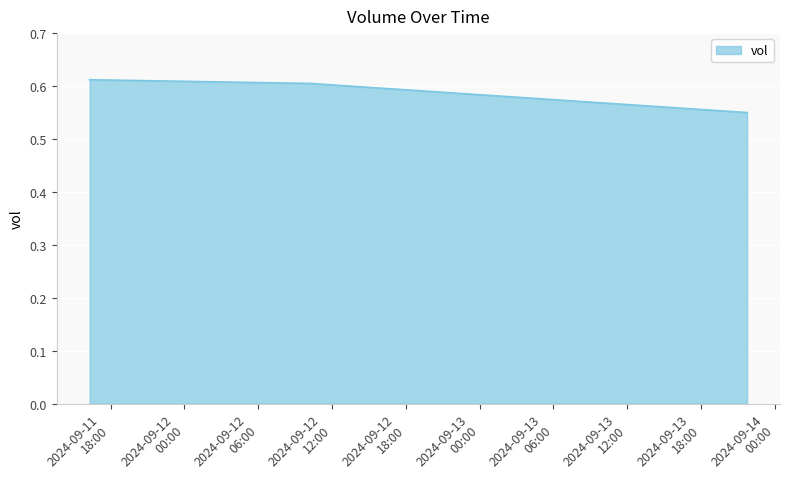

How many values are between 0 and 1?

3